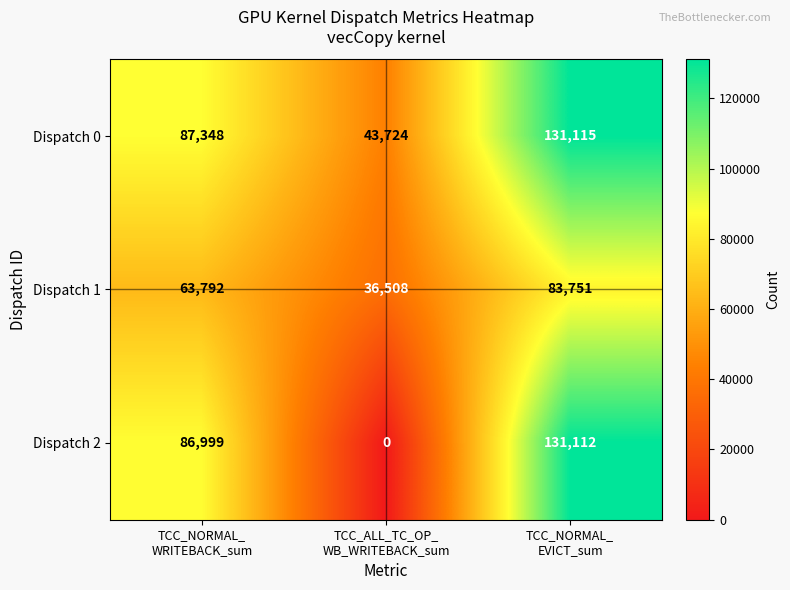

Rank the series by their average value, from highest to lowest.

Dispatch 0, Dispatch 2, Dispatch 1